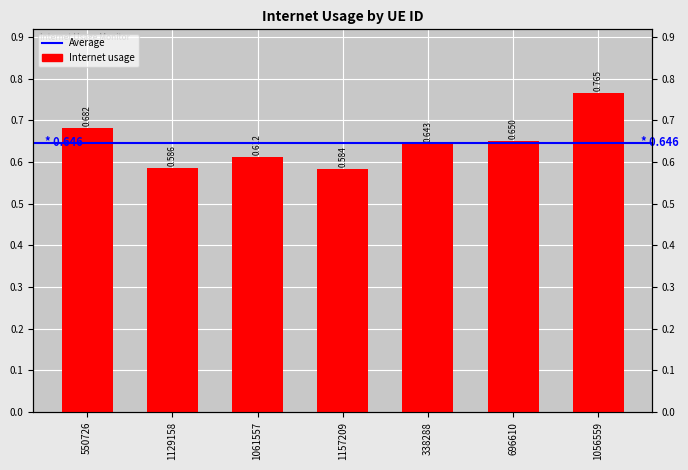

Reading left to right, what are all the values shown in this chart?

550726=0.7	1129158=0.6	1061557=0.6	1157209=0.6	338288=0.6	696610=0.6	1056559=0.8